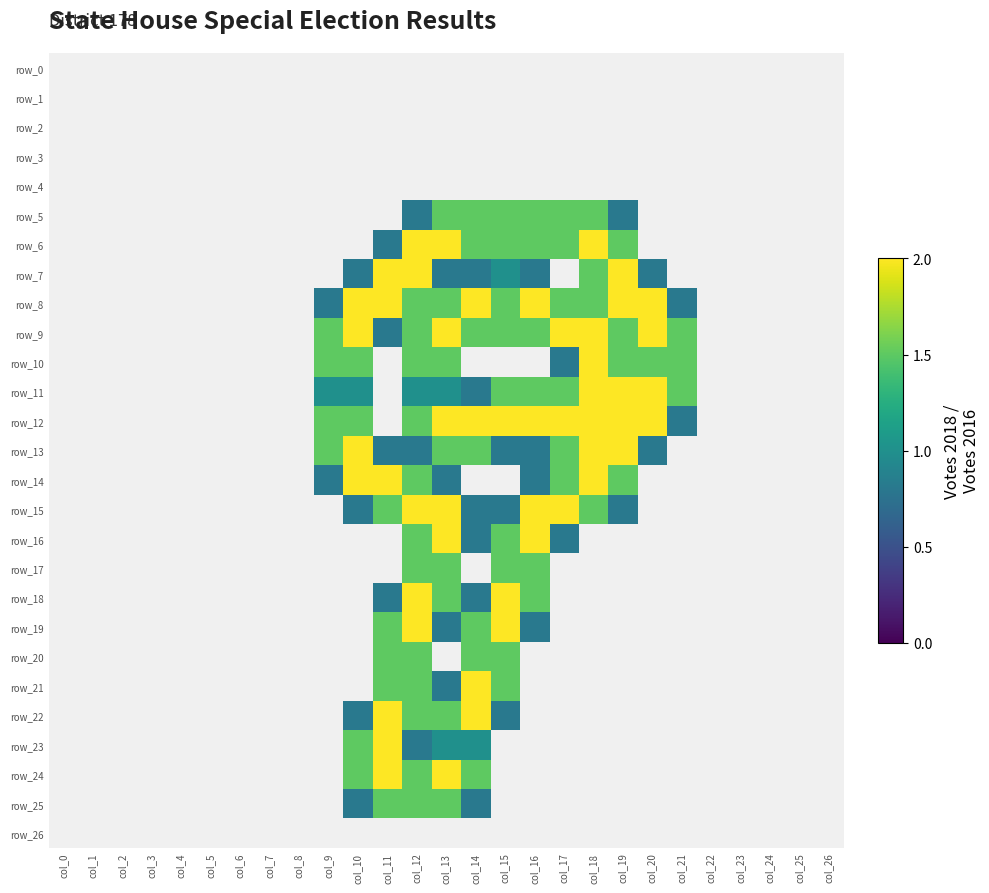

The value of row_25 at col_1 is -0.5. True or false?

False